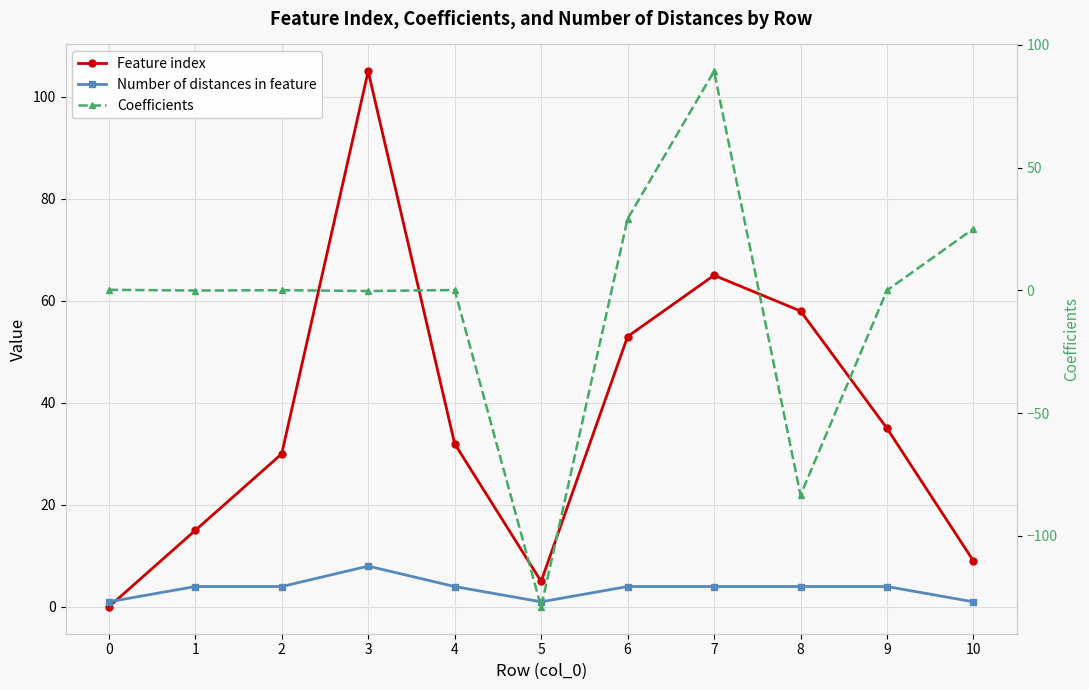

Is this an area chart (filled region under the line)?

No